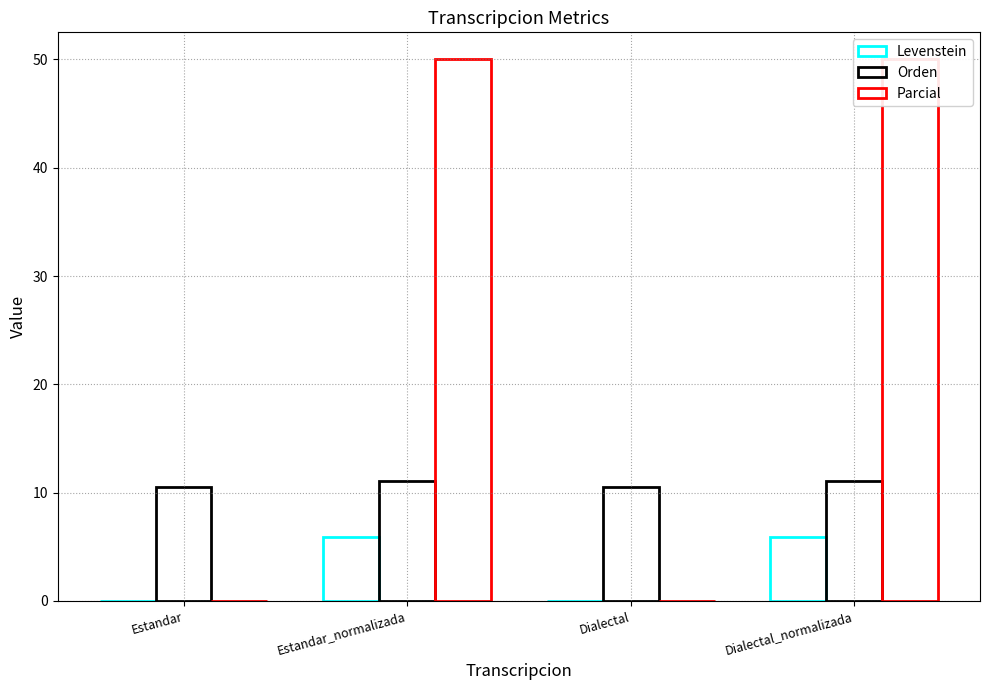

At how many categories does at least one series exceed 9?

4